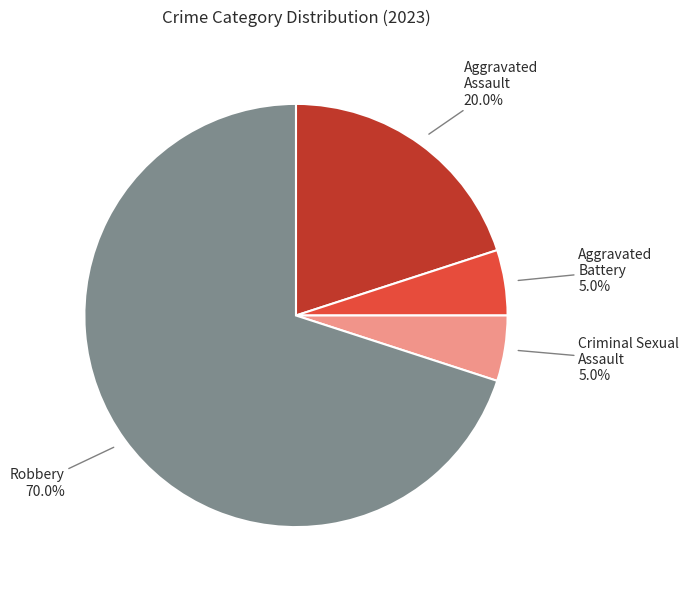

Does any single category account for the majority?

Yes